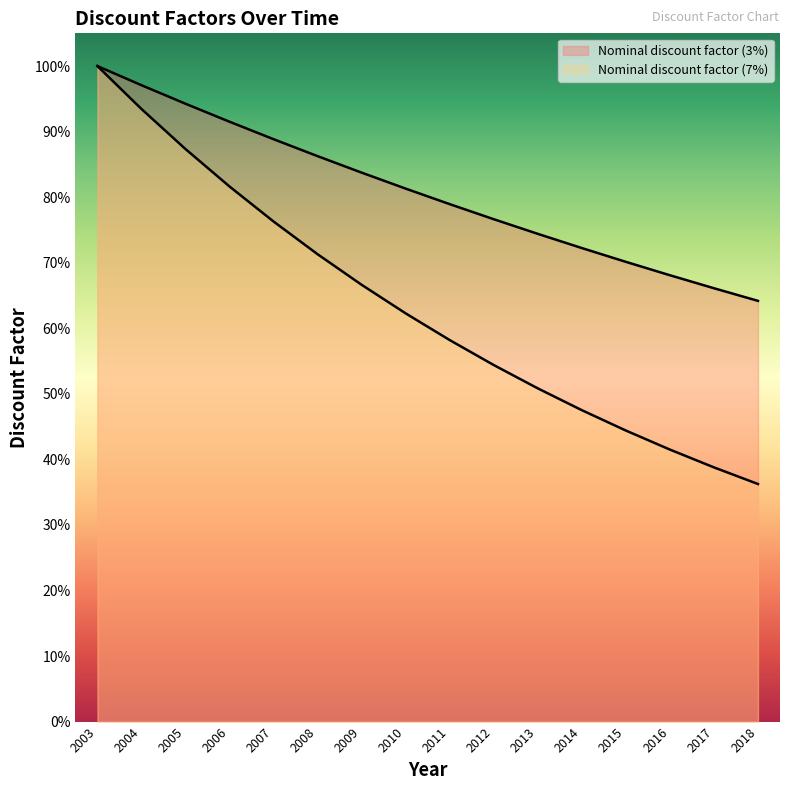

The Nominal discount factor (3%) series shows 0.2 at 2016. True or false?

False